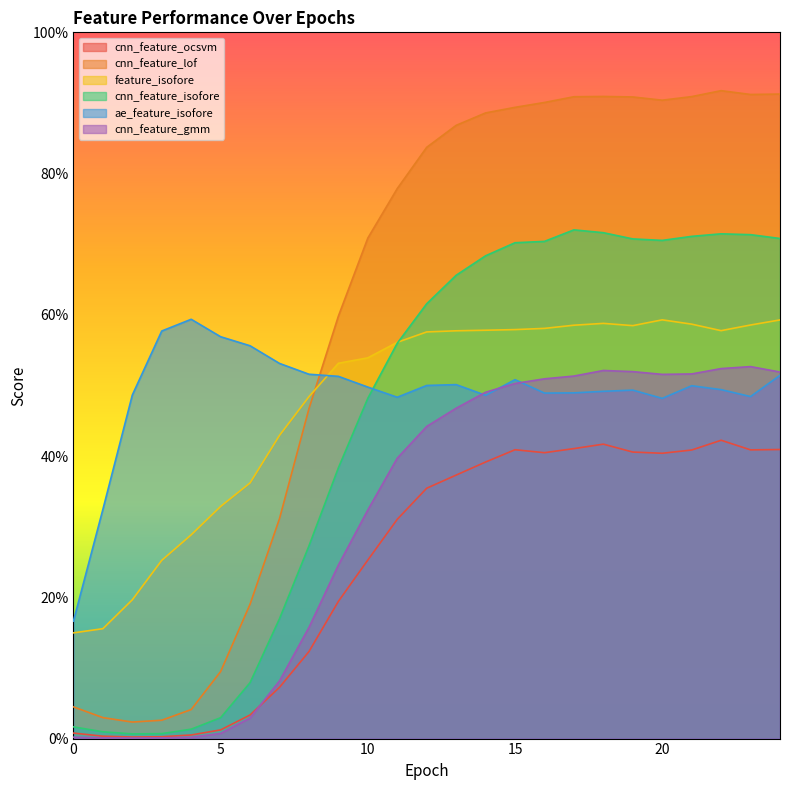

The value of feature_isofore at 24 is 82.3. True or false?

False